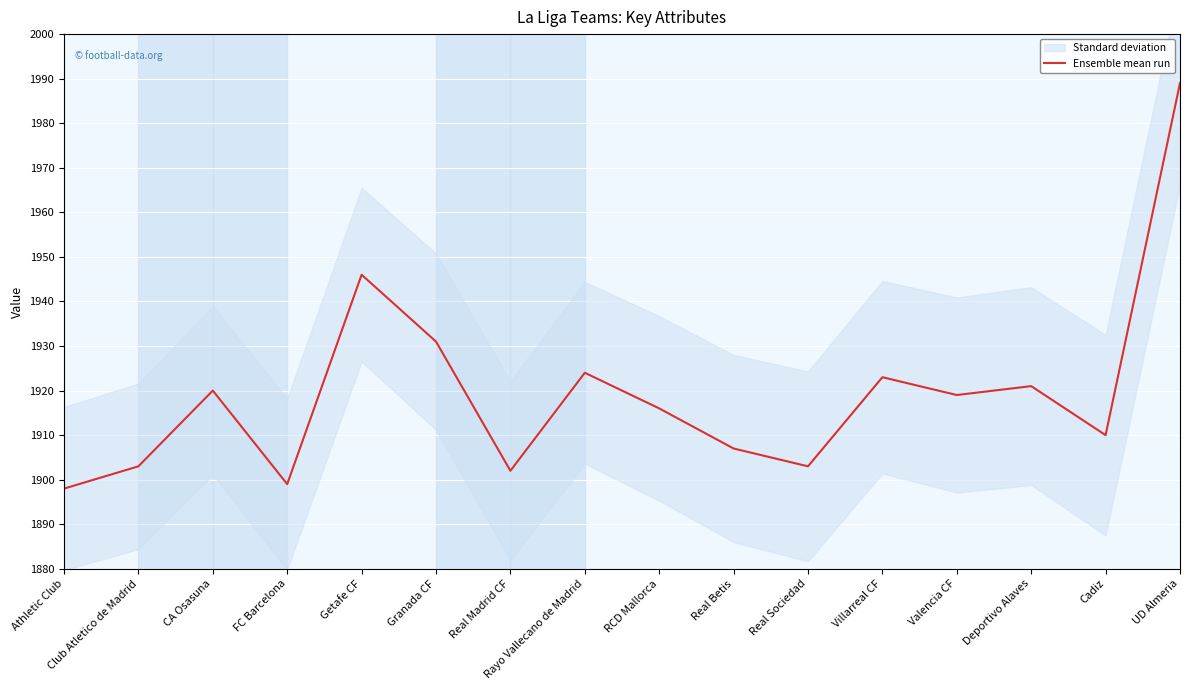

Reading left to right, list all the values displayed in this chart.

Athletic Club=1898	Club Atletico de Madrid=1903	CA Osasuna=1920	FC Barcelona=1899	Getafe CF=1946	Granada CF=1931	Real Madrid CF=1902	Rayo Vallecano de Madrid=1924	RCD Mallorca=1916	Real Betis=1907	Real Sociedad=1903	Villarreal CF=1923	Valencia CF=1919	Deportivo Alaves=1921	Cadiz=1910	UD Almeria=1989